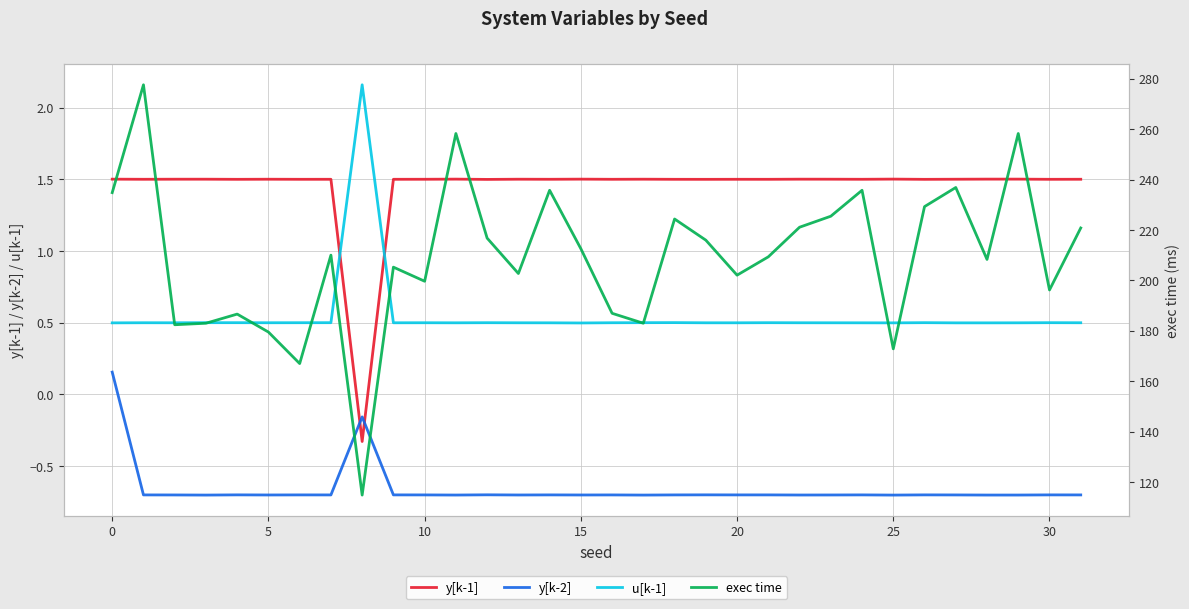

What is the label of the 21st point from the right?

11